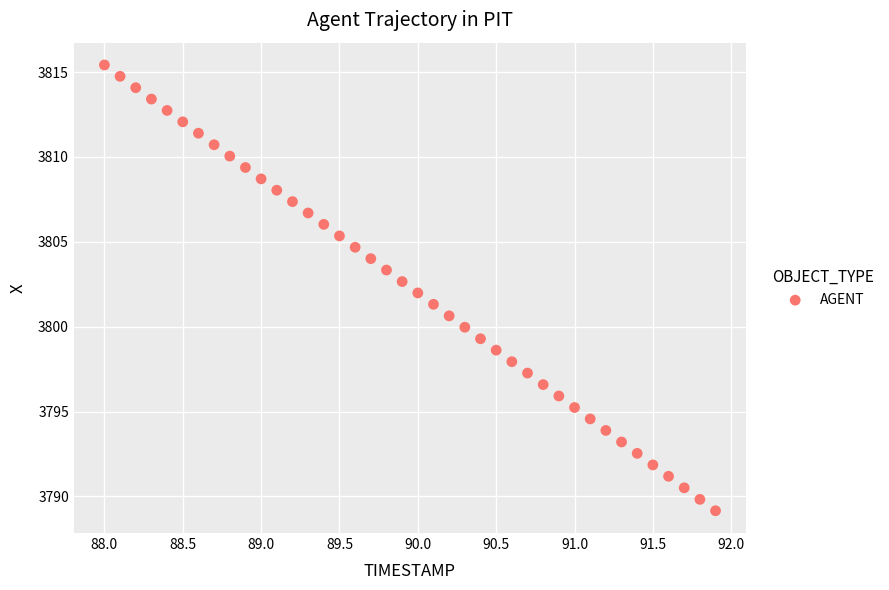

What is the range of Y values (max minus min)?

26.3